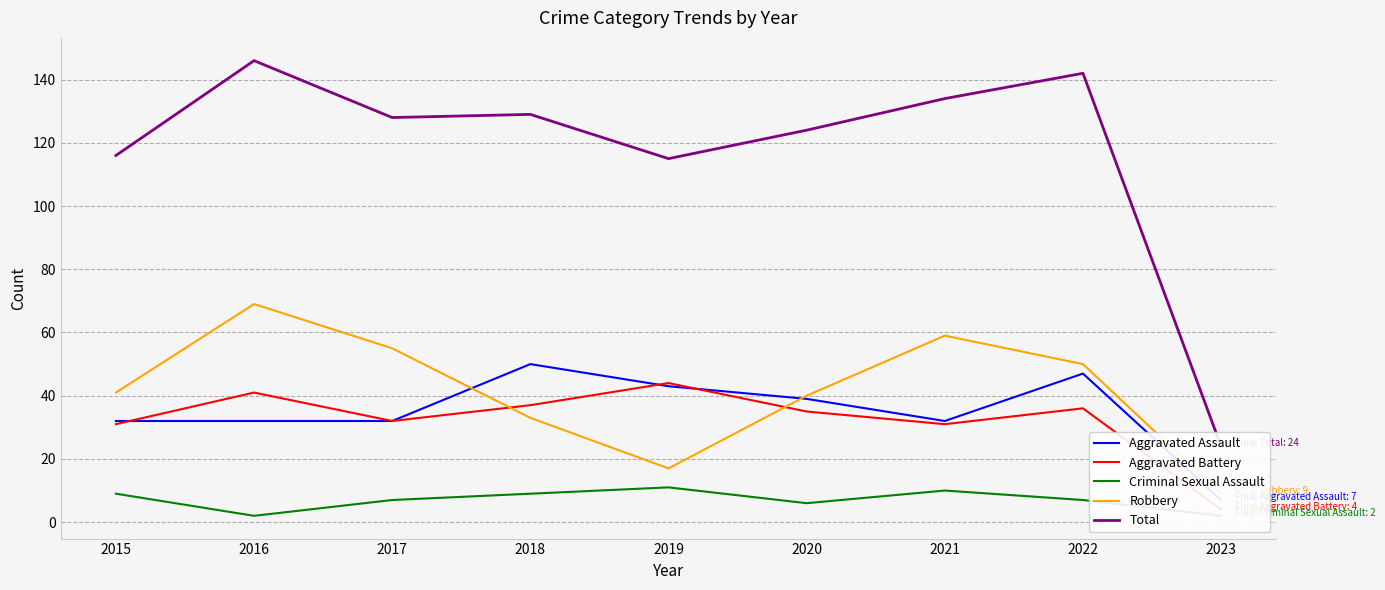

The value of Aggravated Assault at 2022 is 47. True or false?

True